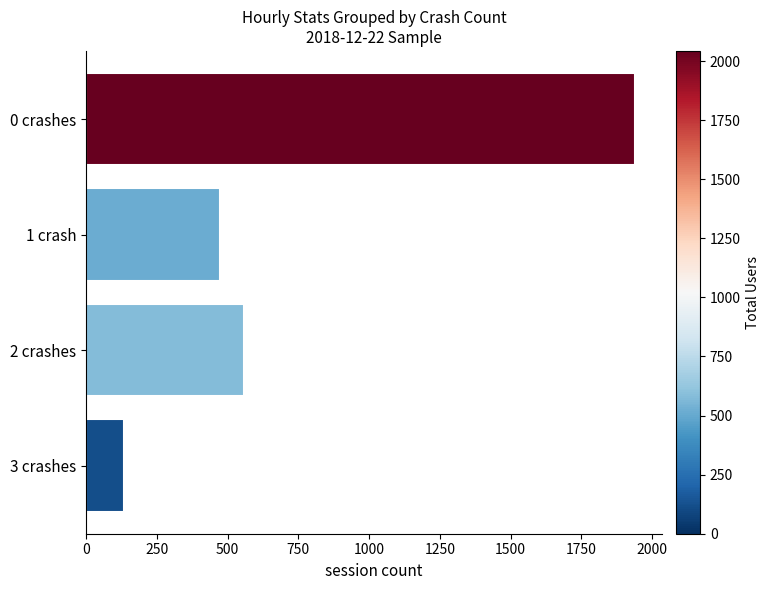

Count the number of data series in this chart.

1